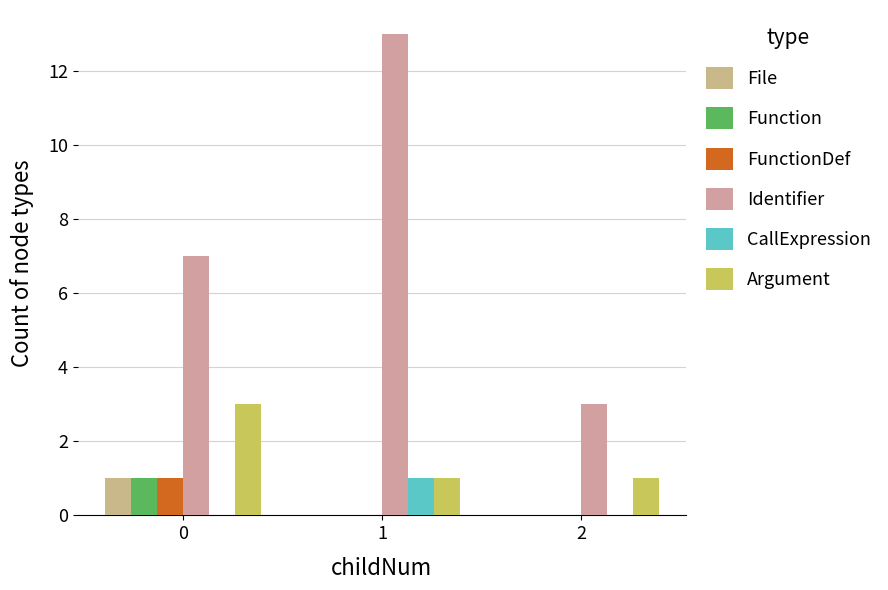

What is the highest value of the Function series?

1